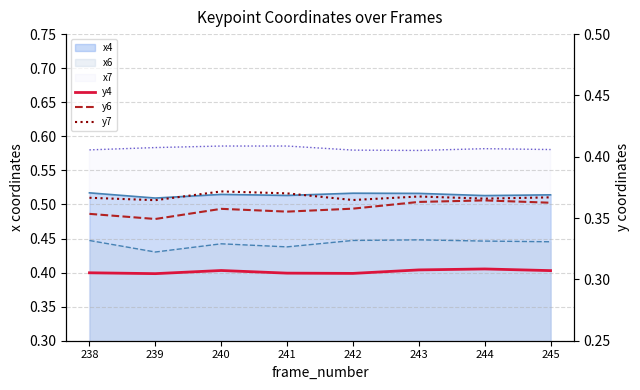

True or false: y7 and y4 cross at least once.

False